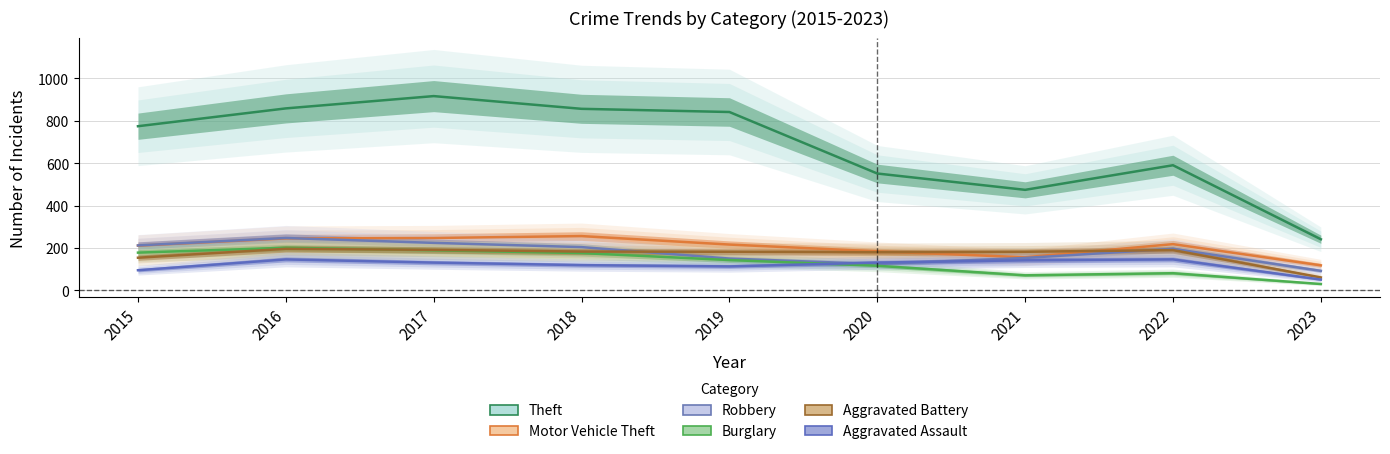

Where is the first local minimum for Theft?

2021